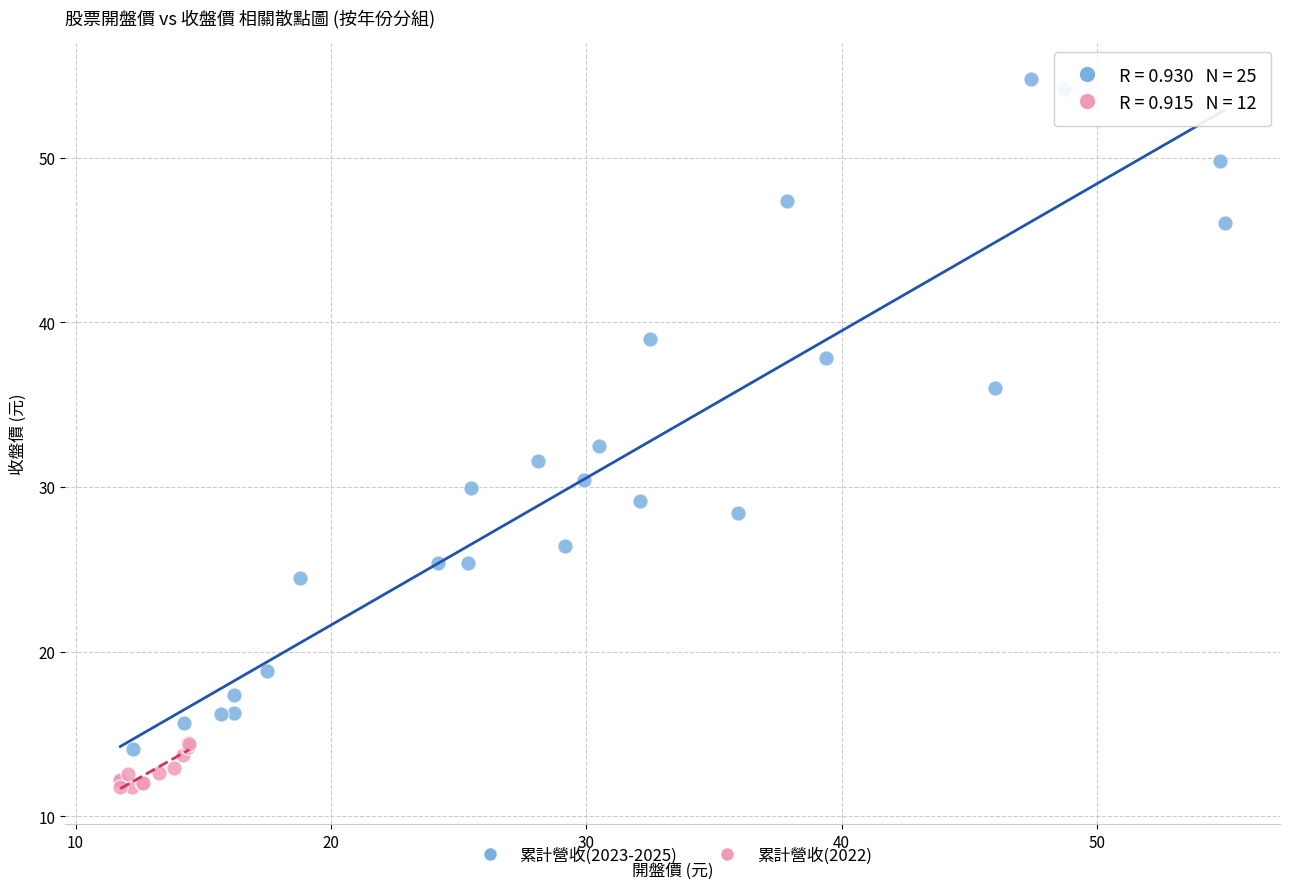

Which series has the widest spread of Y values?

累計營收(2023-2025)